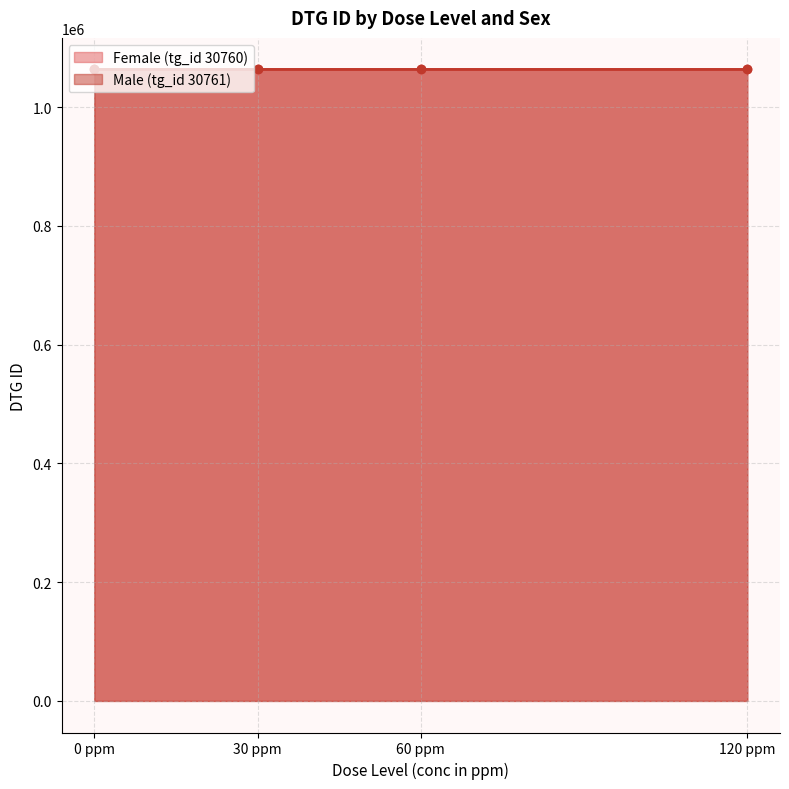

Reading left to right, list all the values displayed in this chart.

Female (tg_id 30760): 1063670	1063671	1063672	1063673
Male (tg_id 30761): 1063674	1063675	1063676	1063677